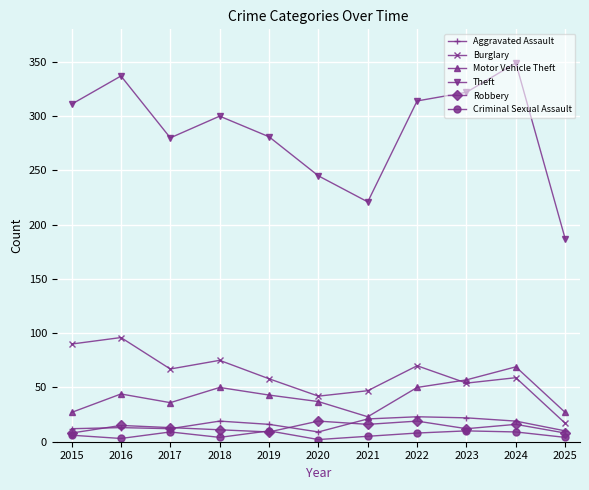

What is the spread (max minus min) of values at 2018?

296